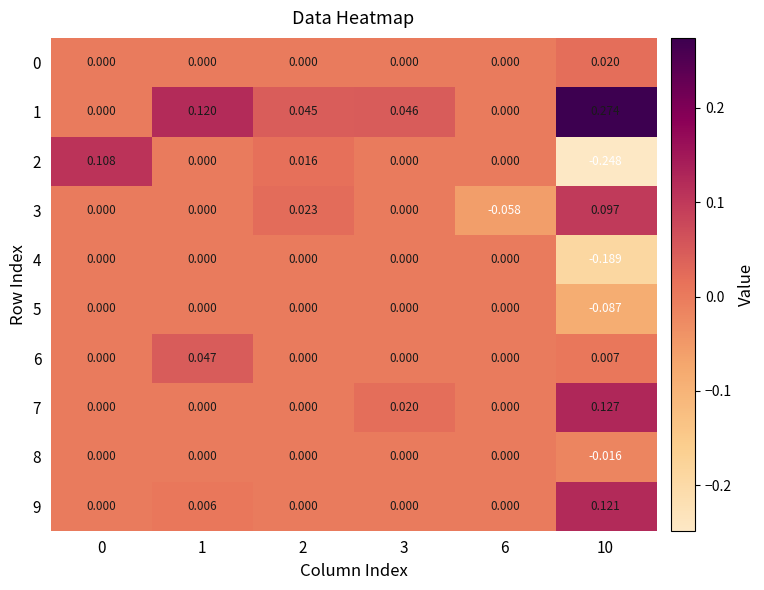

Which series has the largest range (max minus min)?

2